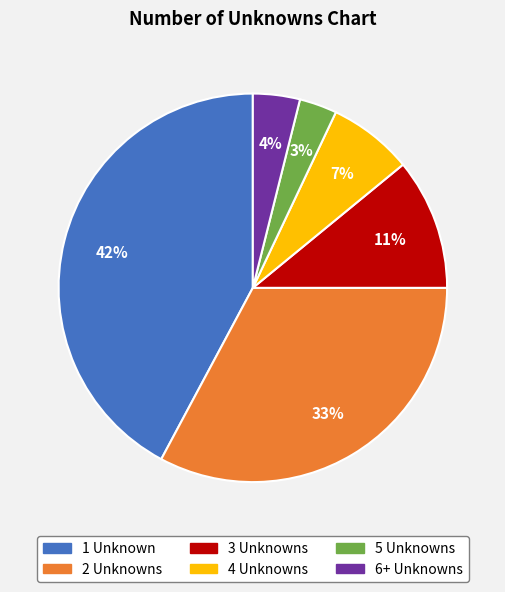

What percentage is the 6+ Unknowns slice, to the nearest percent?

4%